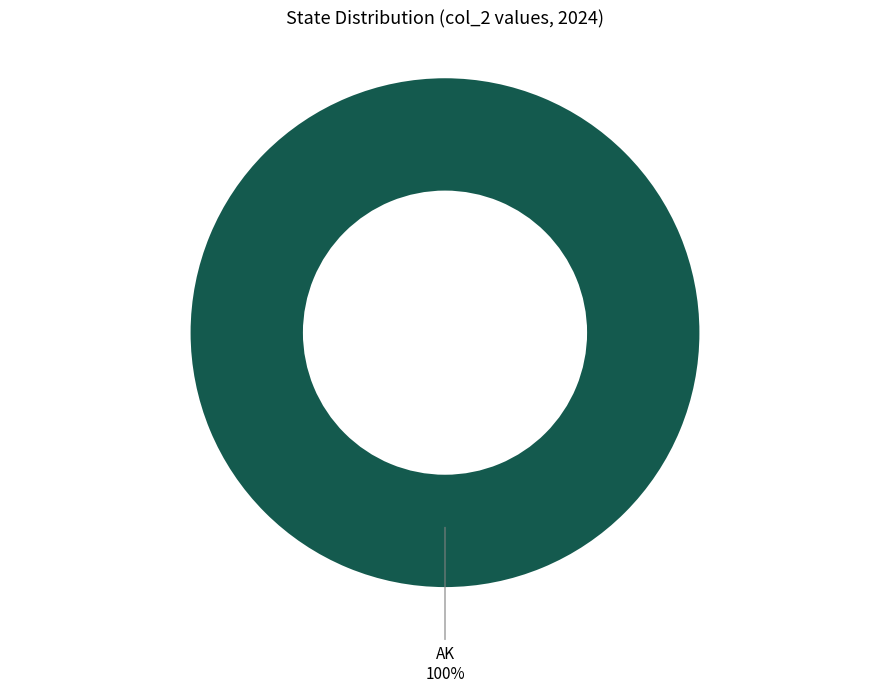

Count the number of slices in the pie.

1